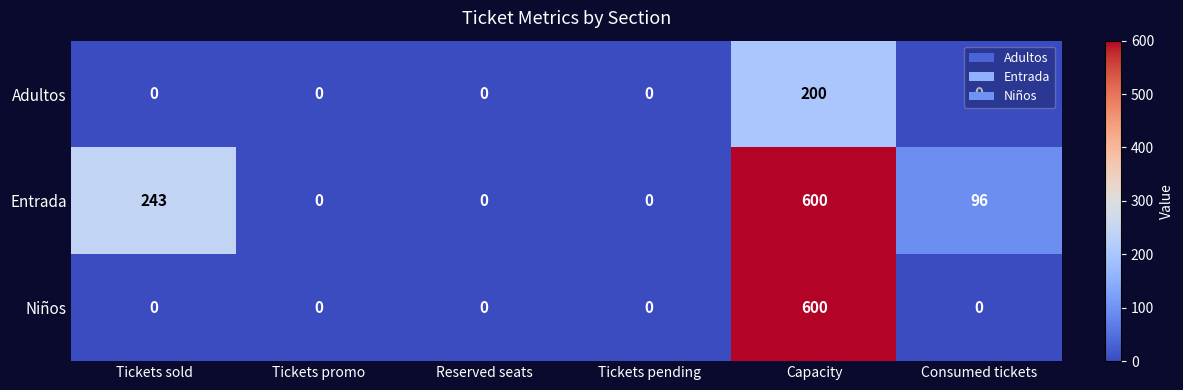

The Adultos series shows 82 at Consumed tickets. True or false?

False